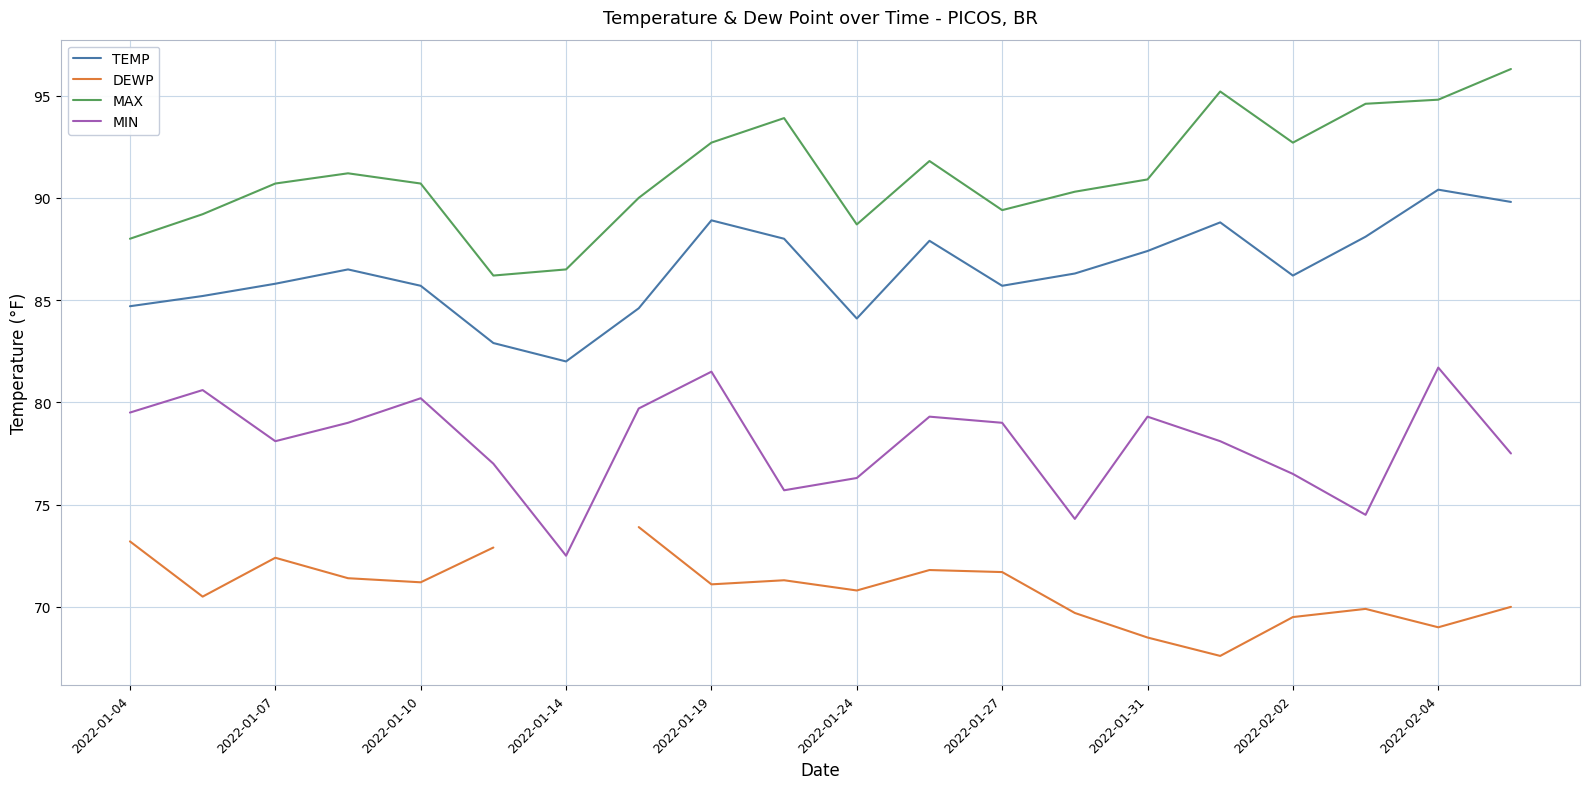

What is the maximum value for TEMP?

90.4